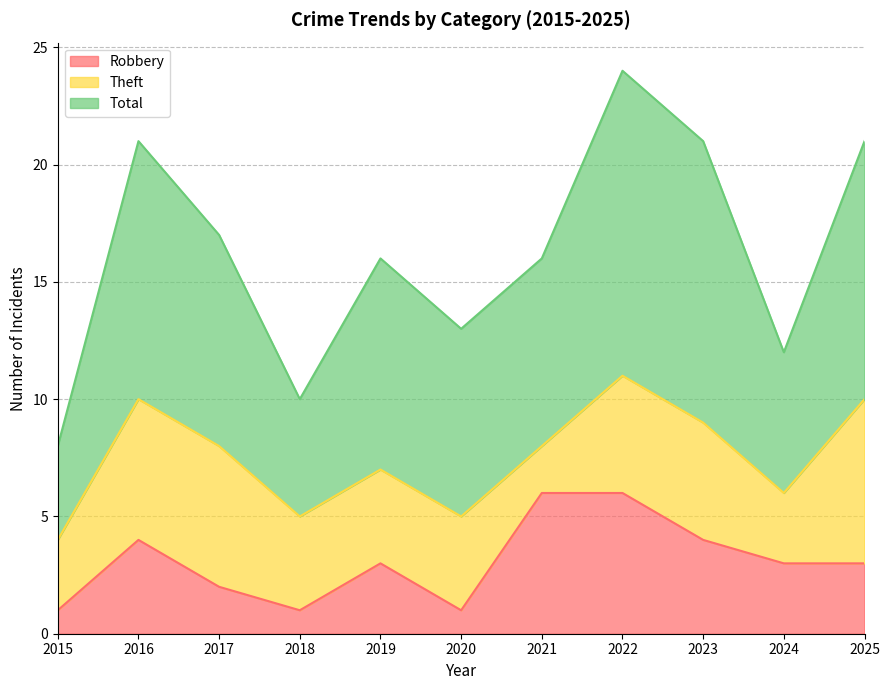

The Robbery series shows 1 at 2015. True or false?

True